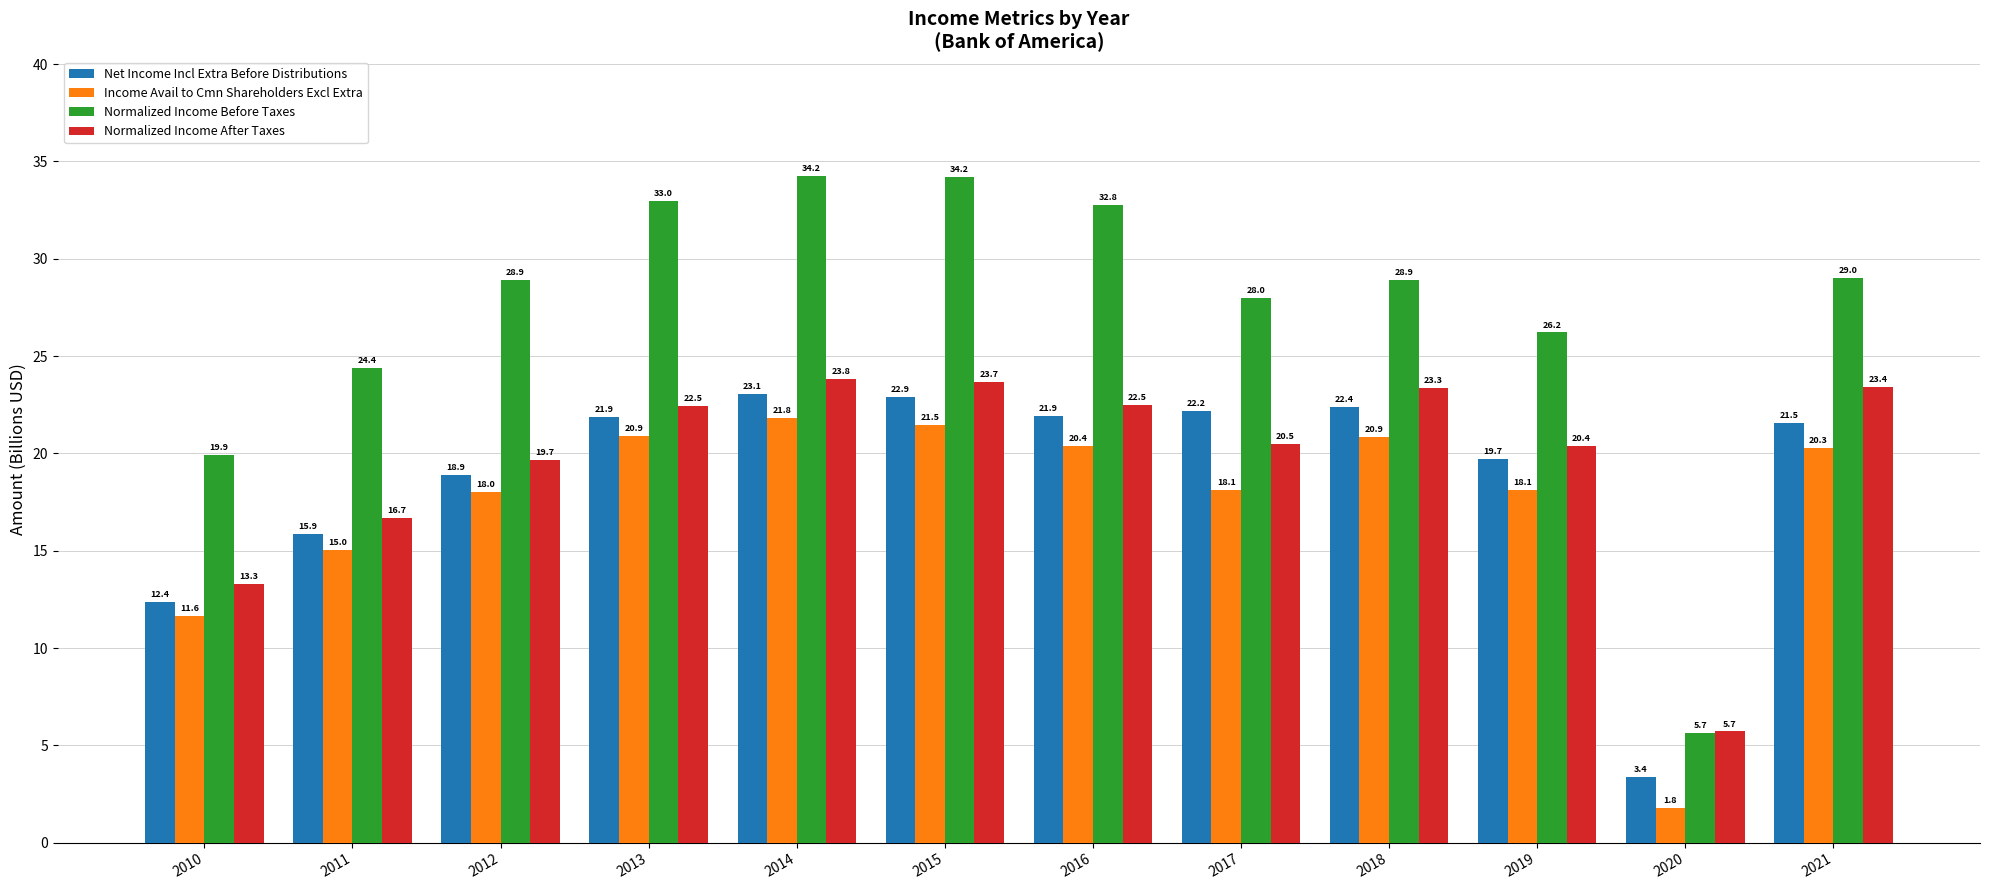

The Income Avail to Cmn Shareholders Excl Extra series shows 20.1 at 2010. True or false?

False